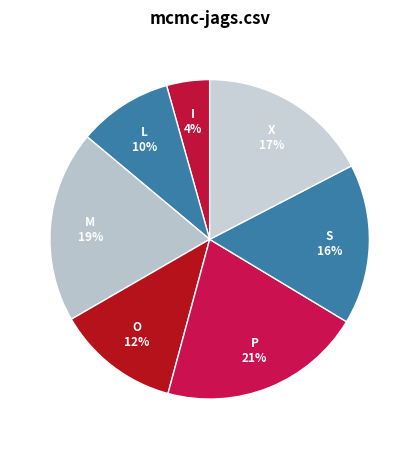

How many slices are in this pie chart?

7